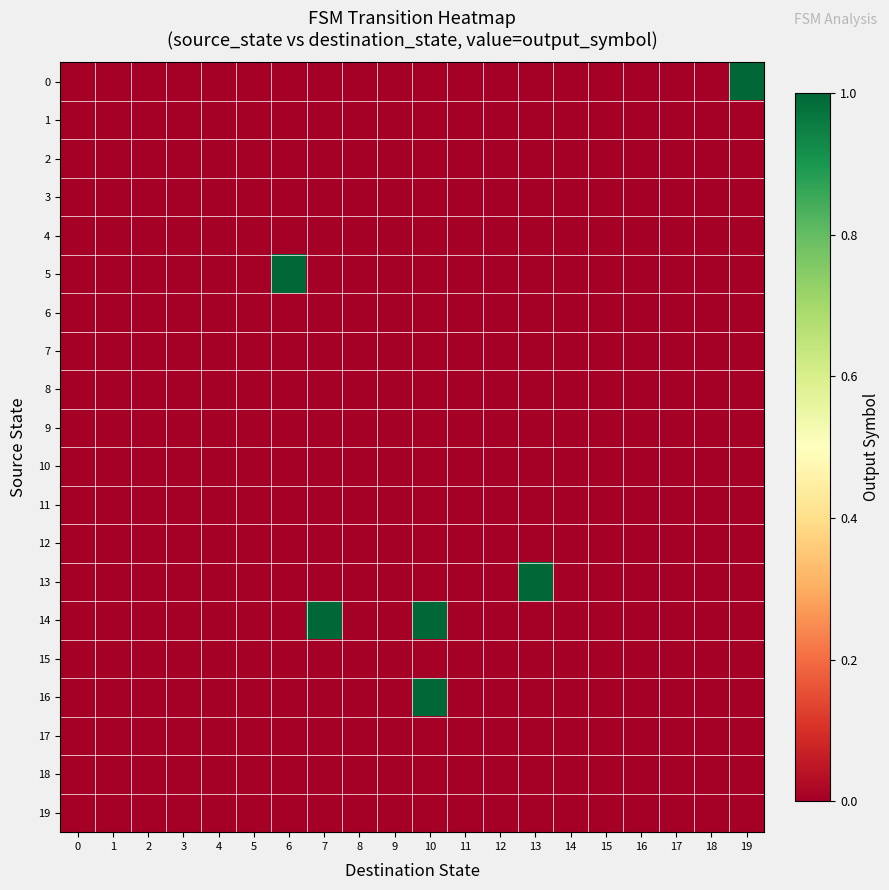

At how many categories does at least one series exceed 0?

5